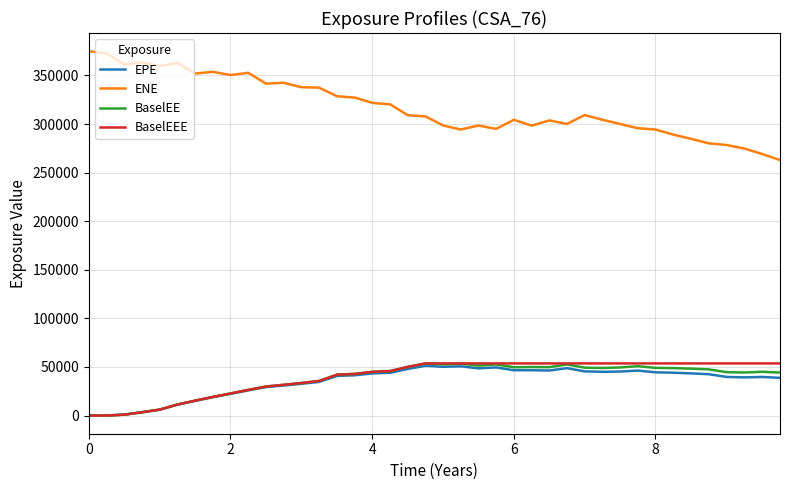

Does the chart display data point markers on the line(s)?

No